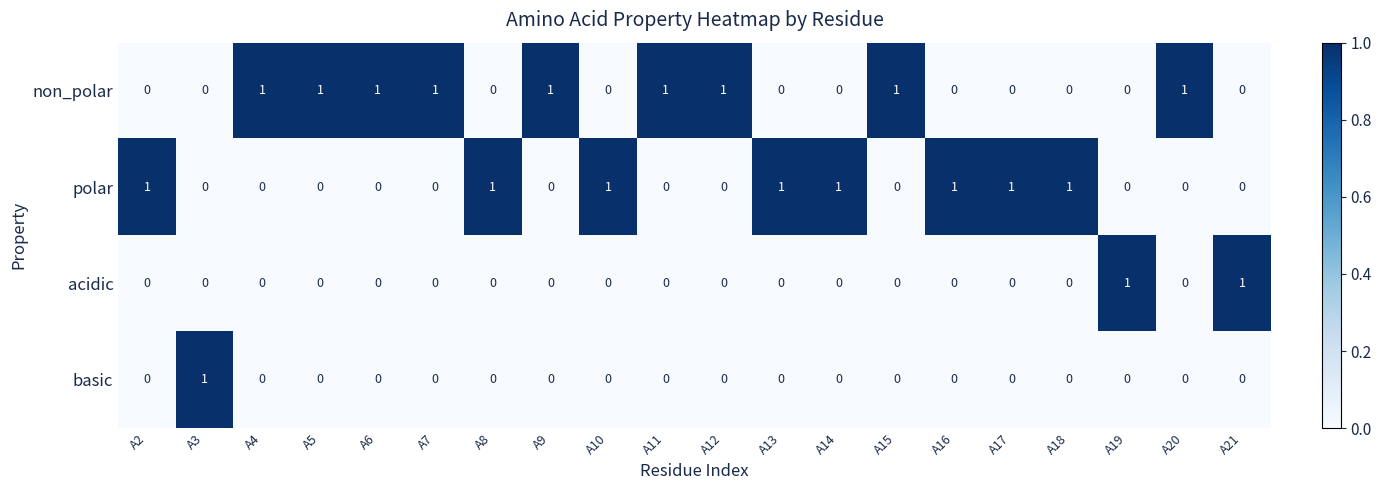

True or false: polar has a value of 2 at A8.

False